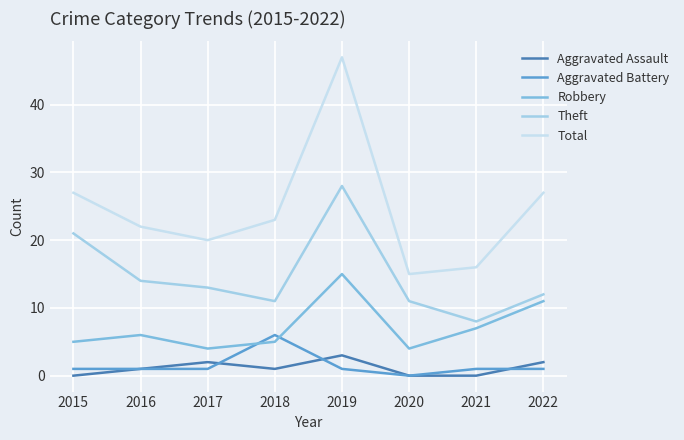

True or false: Aggravated Battery and Theft cross at least once.

False